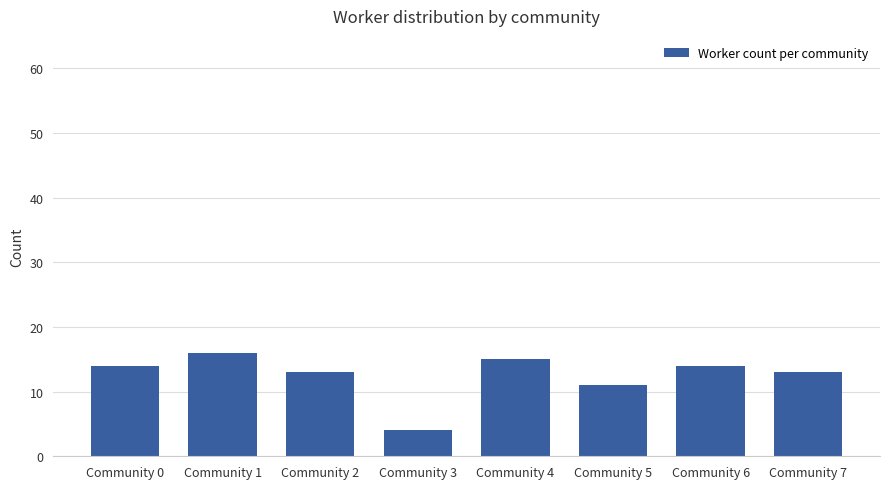

What is the value of the 1st bar from the left?

14